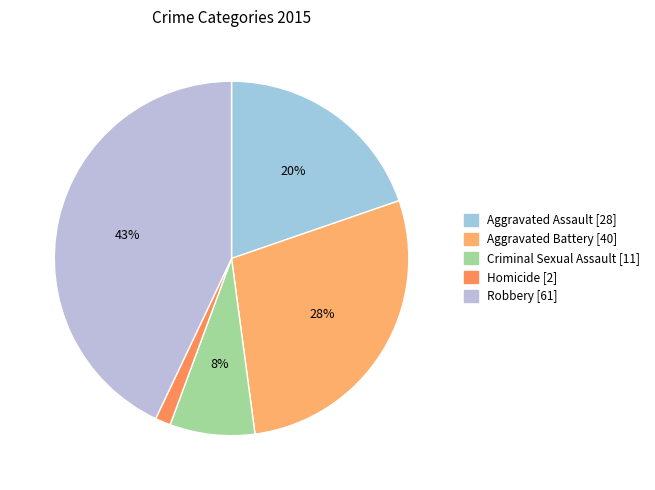

To the nearest percent, what percentage of the pie is Criminal Sexual Assault [11]?

8%